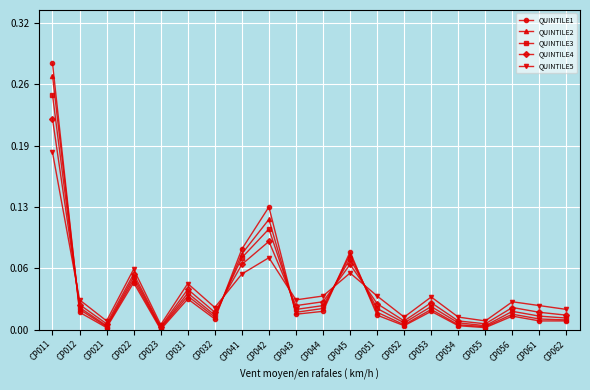

Is the value of QUINTILE3 at CP042 greater than the value of QUINTILE5 at CP012?

Yes